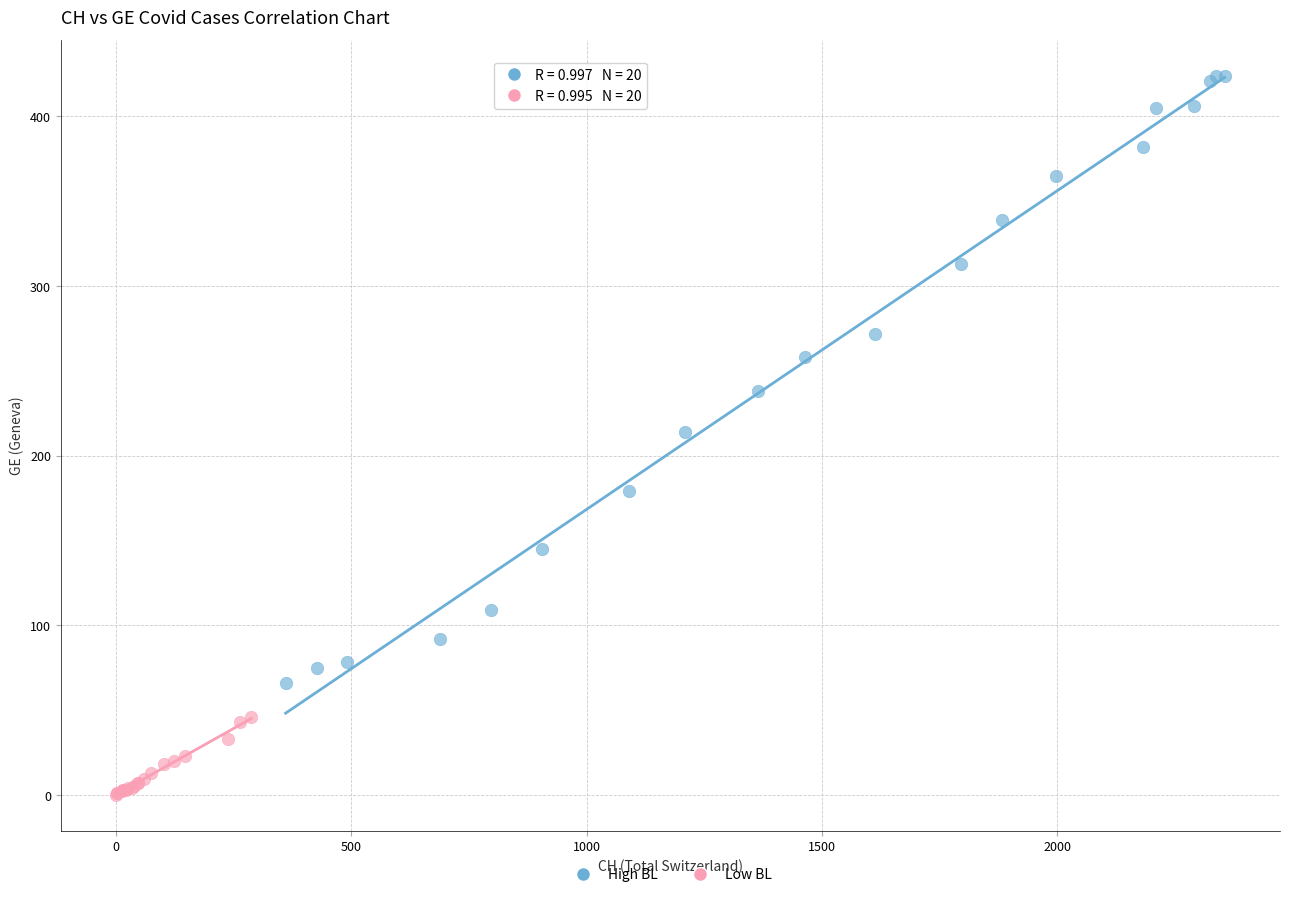

Which series has the largest Y range (max minus min)?

High BL